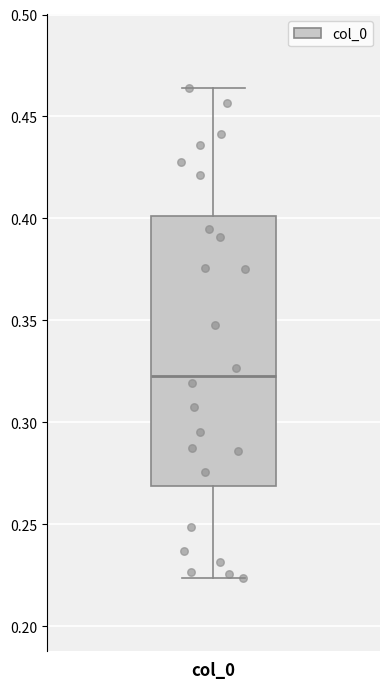

Where does the lower whisker of the box for col_0 end on the y-axis? The values are not printed on the chart, so give them approximately, as read against the axis.

0.225